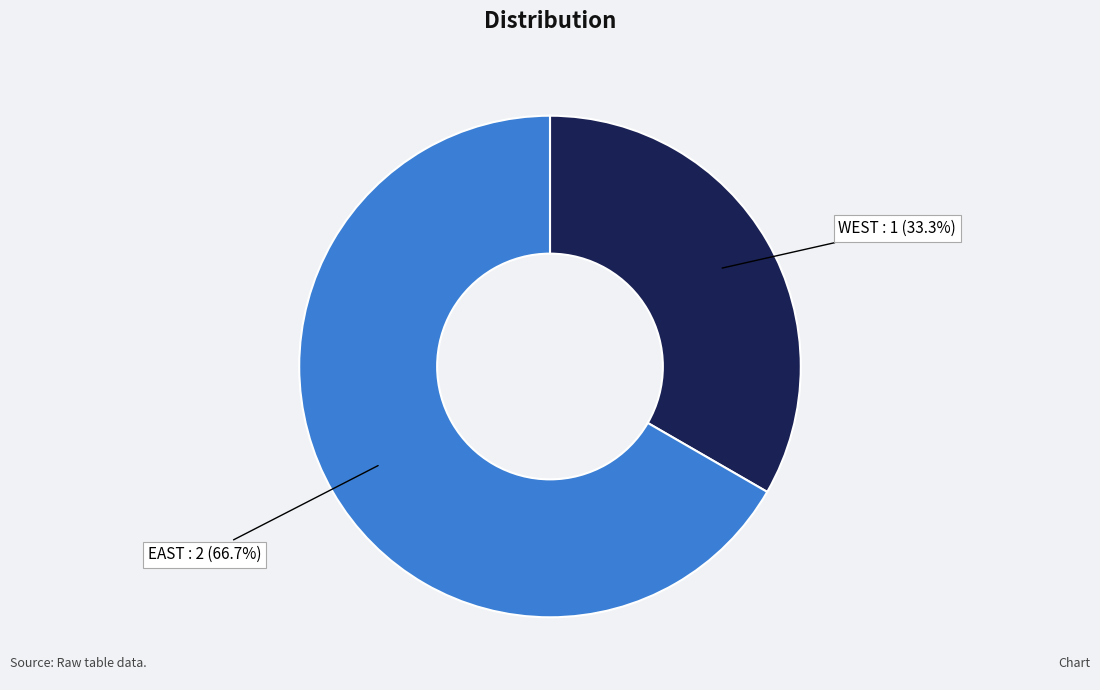

Is WEST the majority of the pie?

No